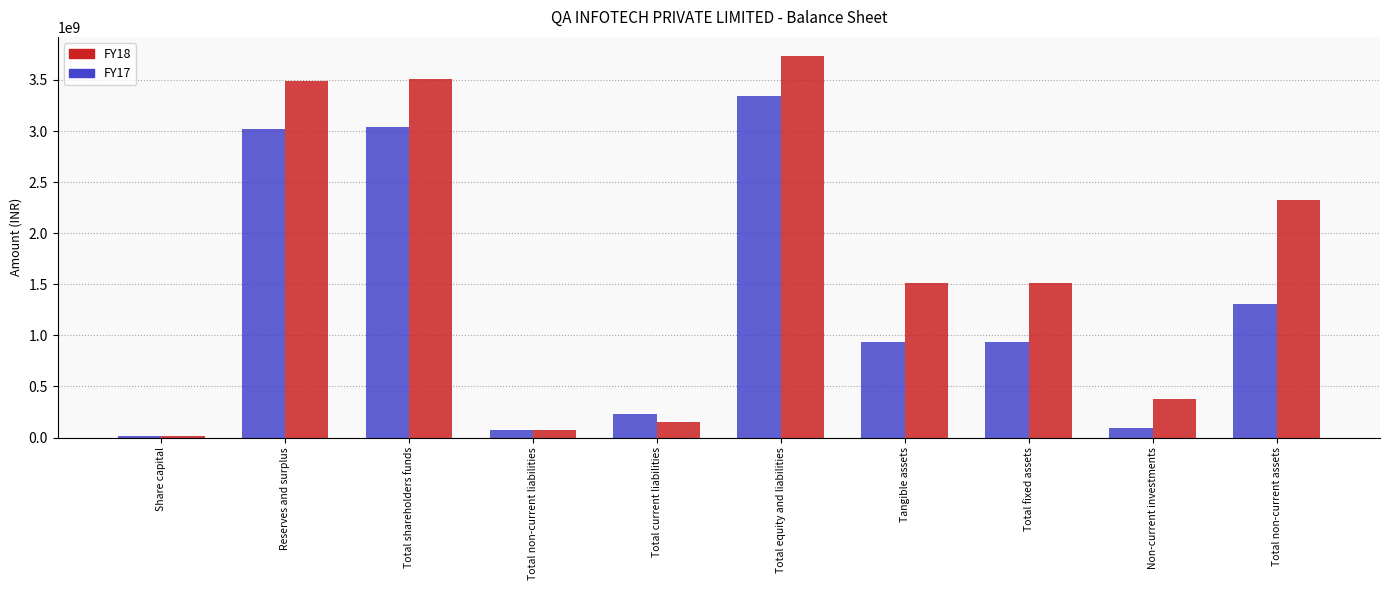

Is it true that FY18 equals 3489436387 at Reserves and surplus?

True